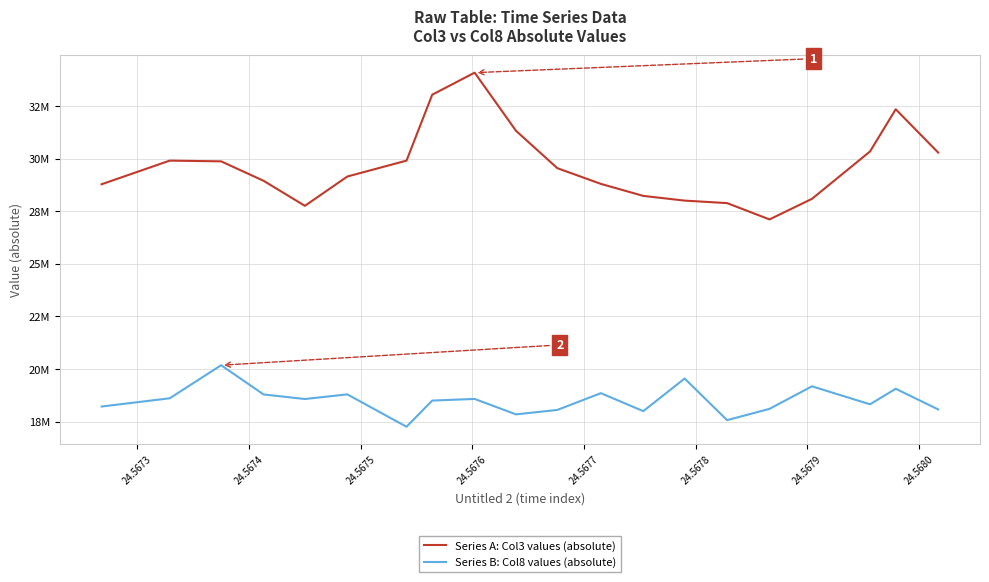

Does the chart have visible grid lines?

Yes